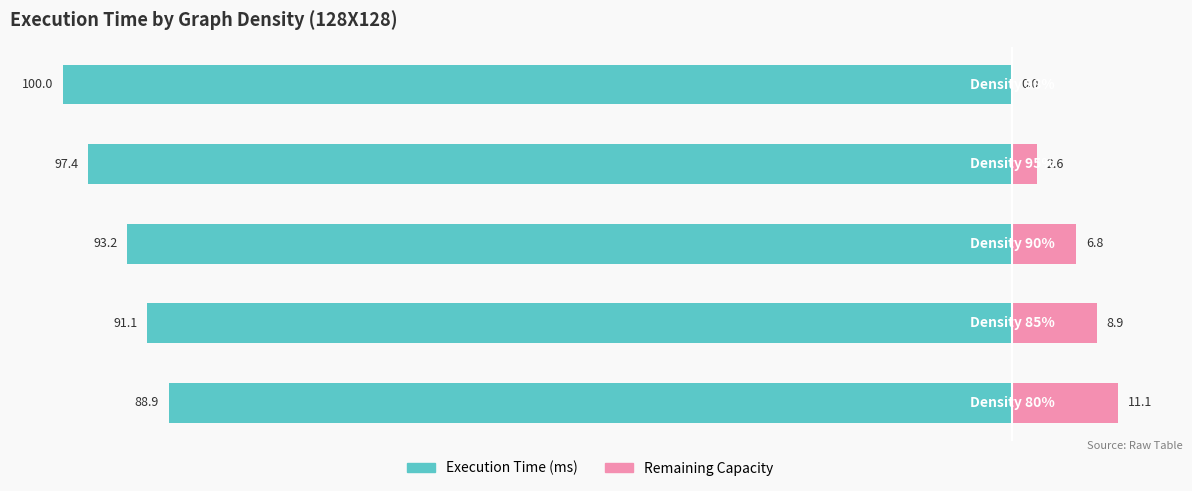

What is the average value of the Execution Time (ms) series?

-94.1